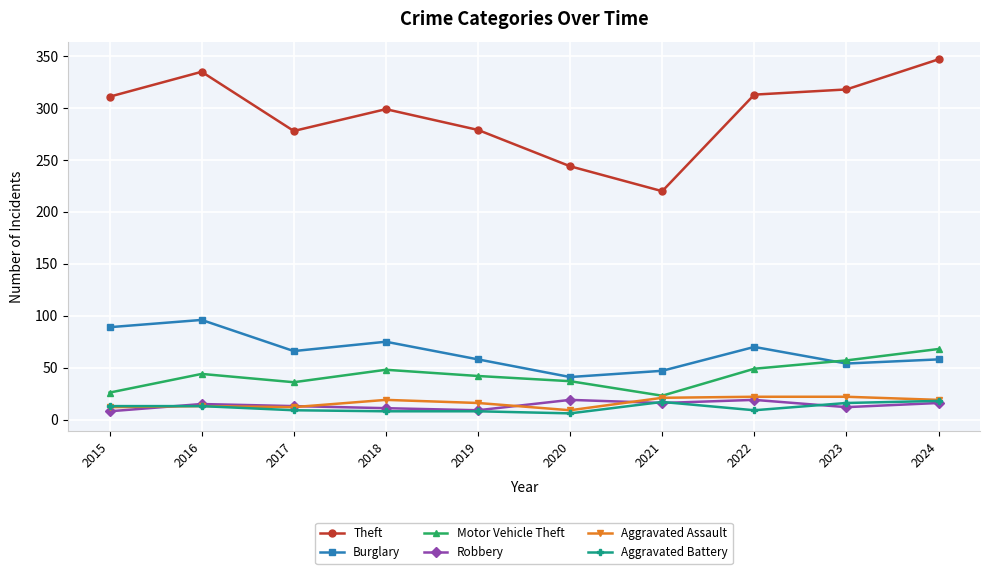

At how many categories does at least one series exceed 119?

10